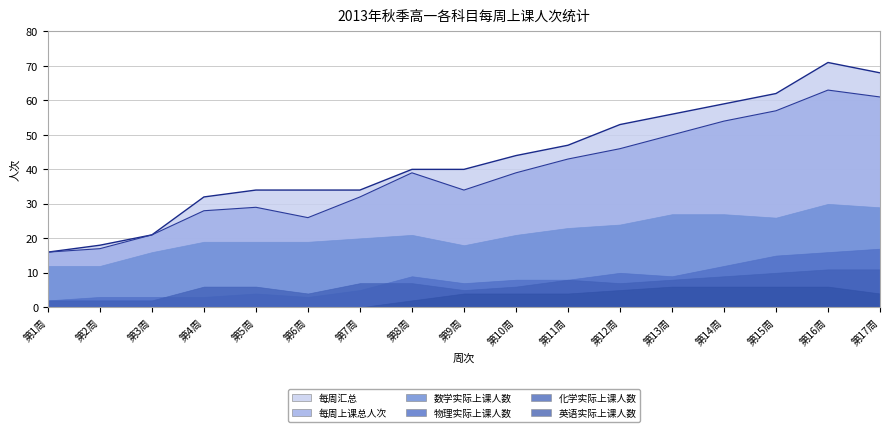

Between 第2周 and 第8周, which is larger?

第8周